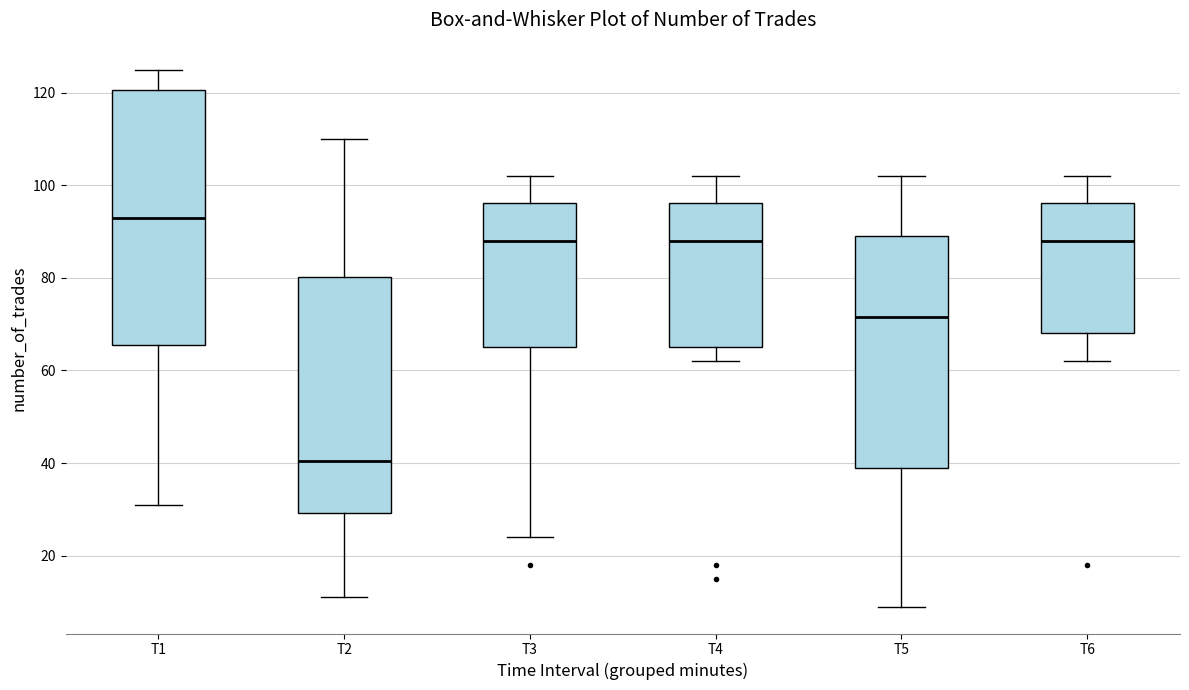

Reading left to right, transcribe this box plot: for each box, give where its median line is, the range the box spans, and where its two whiskers end, as read against the y-axis. The values are not printed on the chart, so give them approximately, as read against the axis.

T1: median 94, box 66 to 120, whiskers 32 to 126
T2: median 40, box 30 to 80, whiskers 12 to 110
T3: median 88, box 66 to 96, whiskers 24 to 102
T4: median 88, box 66 to 96, whiskers 62 to 102
T5: median 72, box 40 to 90, whiskers 10 to 102
T6: median 88, box 68 to 96, whiskers 62 to 102